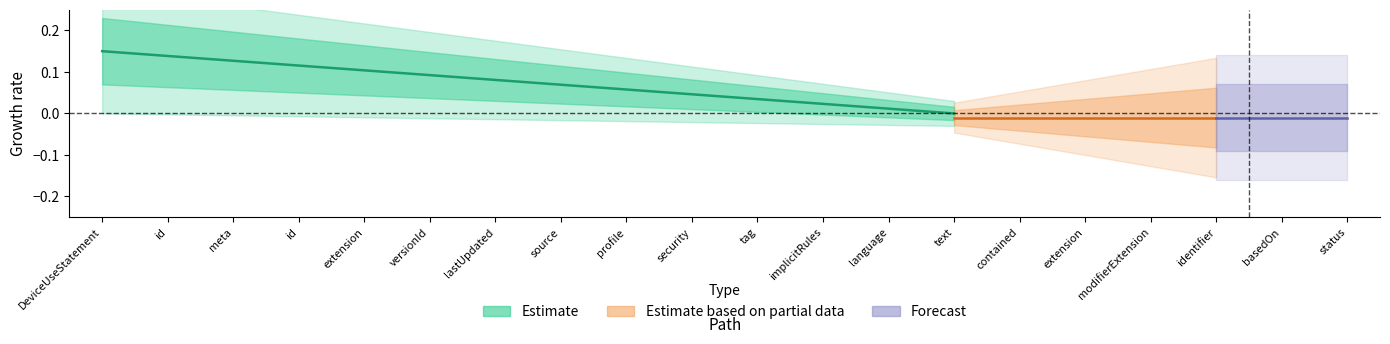

How many lines are shown in the chart?

3